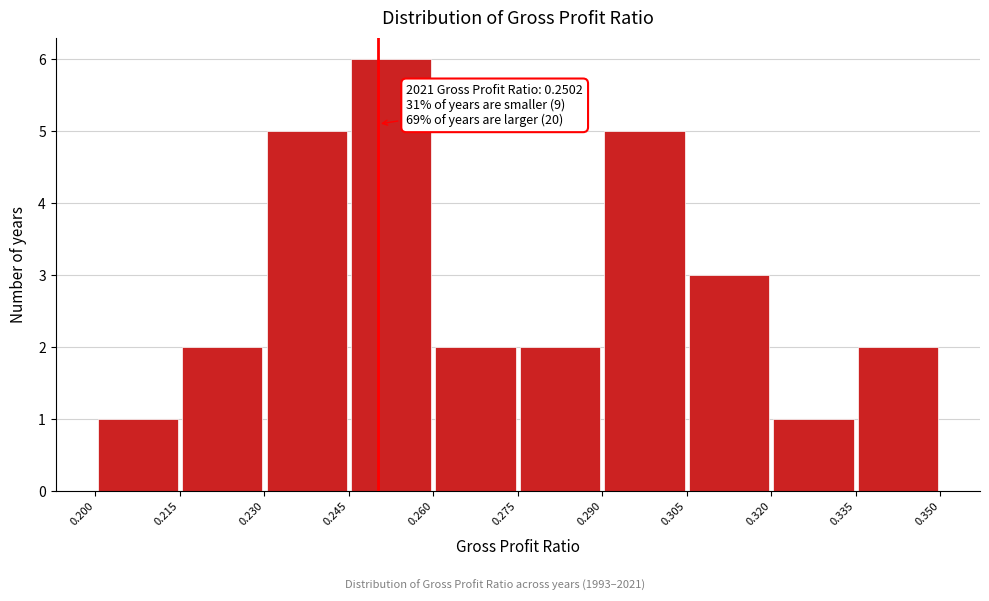

Which range on the x-axis has the tallest bar?

0.245 to 0.260